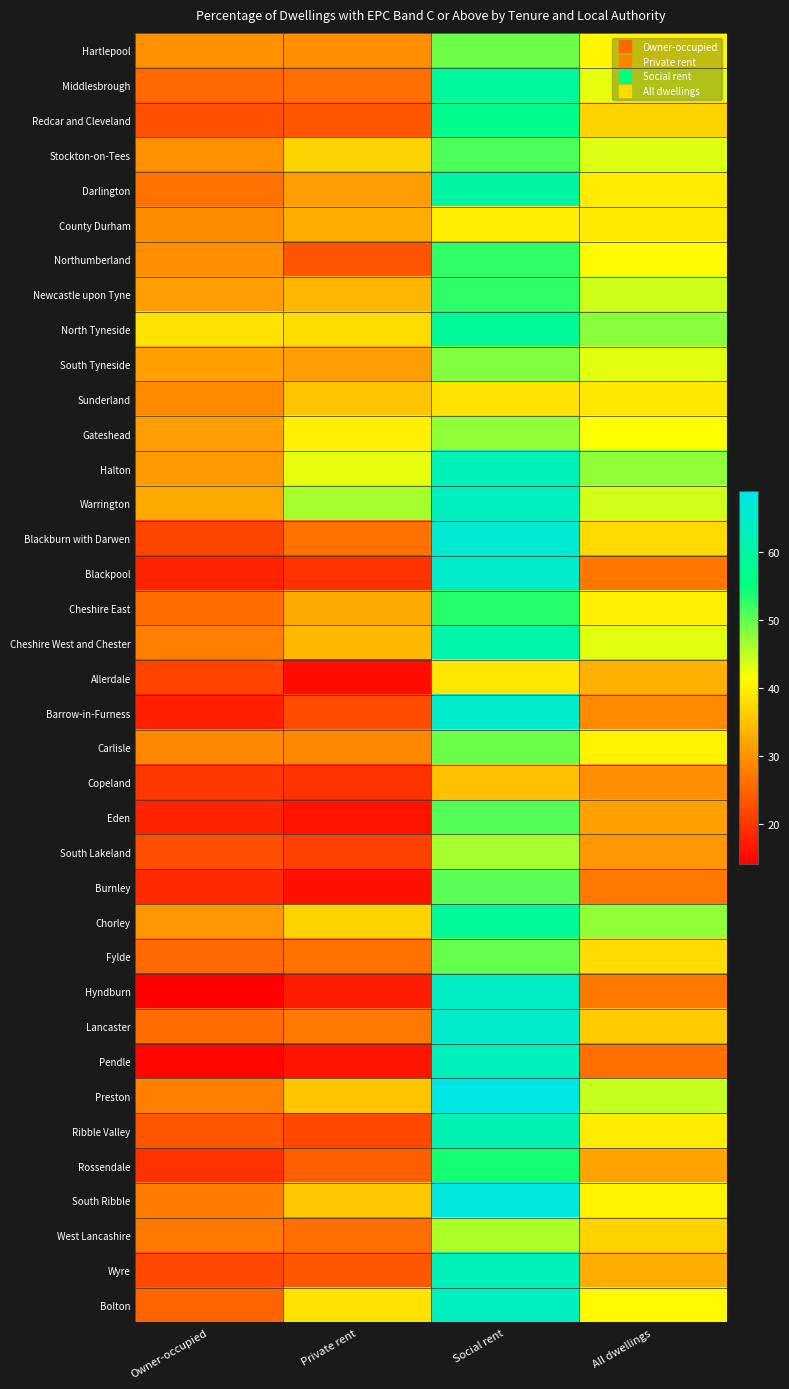

List the series in order of their peak value, highest first.

Preston, South Ribble, Blackburn with Darwen, Barrow-in-Furness, Blackpool, Lancaster, Hyndburn, Warrington, Bolton, Pendle, Halton, Wyre, Ribble Valley, Cheshire West and Chester, Darlington, Middlesbrough, Chorley, North Tyneside, Redcar and Cleveland, Rossendale, Cheshire East, Newcastle upon Tyne, Northumberland, Stockton-on-Tees, Eden, Burnley, Fylde, Carlisle, Hartlepool, South Tyneside, Gateshead, South Lakeland, West Lancashire, County Durham, Sunderland, Allerdale, Copeland